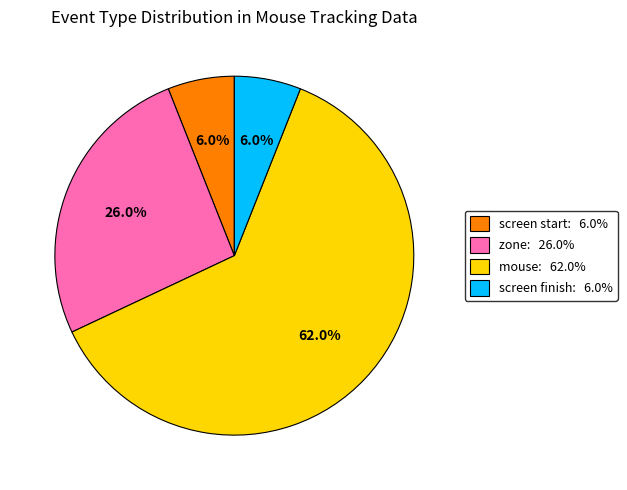

Which has a higher value, screen start: 6.0% or zone: 26.0%?

zone: 26.0%